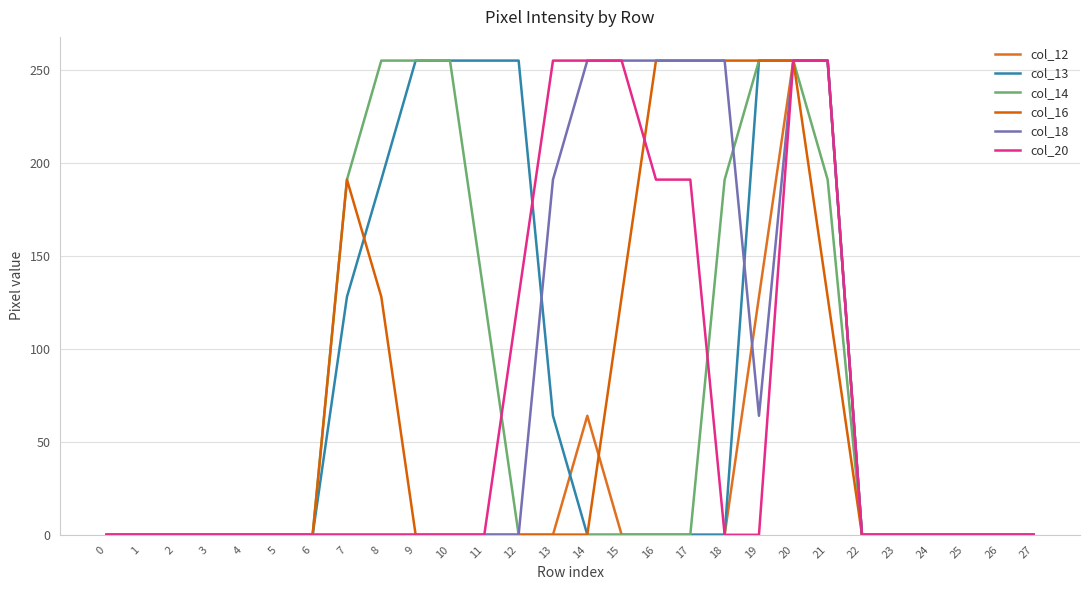

How many lines are shown in the chart?

6